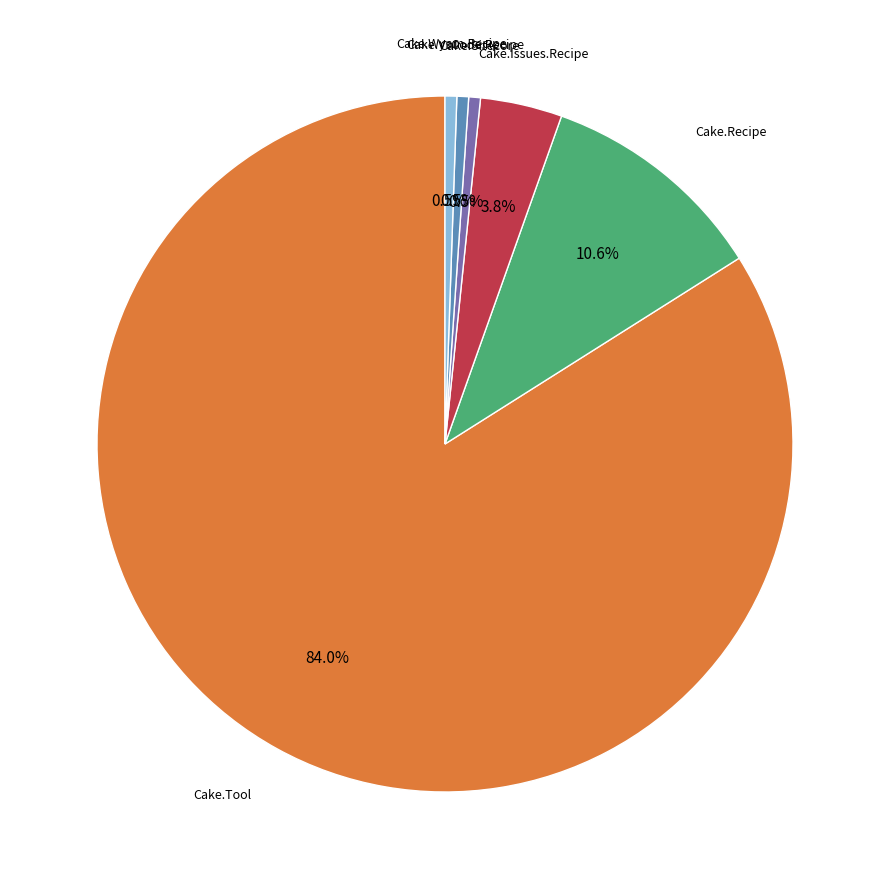

Does any single category account for the majority?

Yes